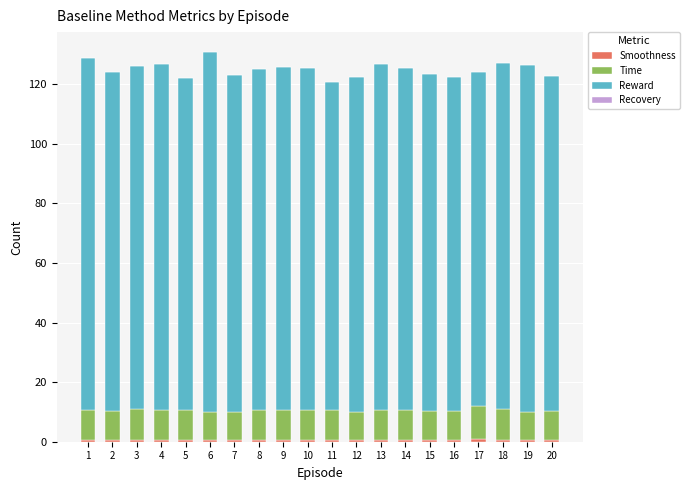

What is the sum of the Reward values at 2 and 8?

228.4